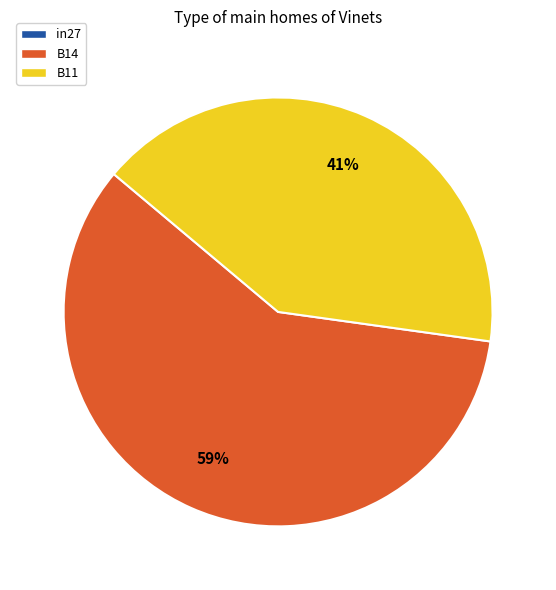

To the nearest percent, what is the average slice percentage?

50%